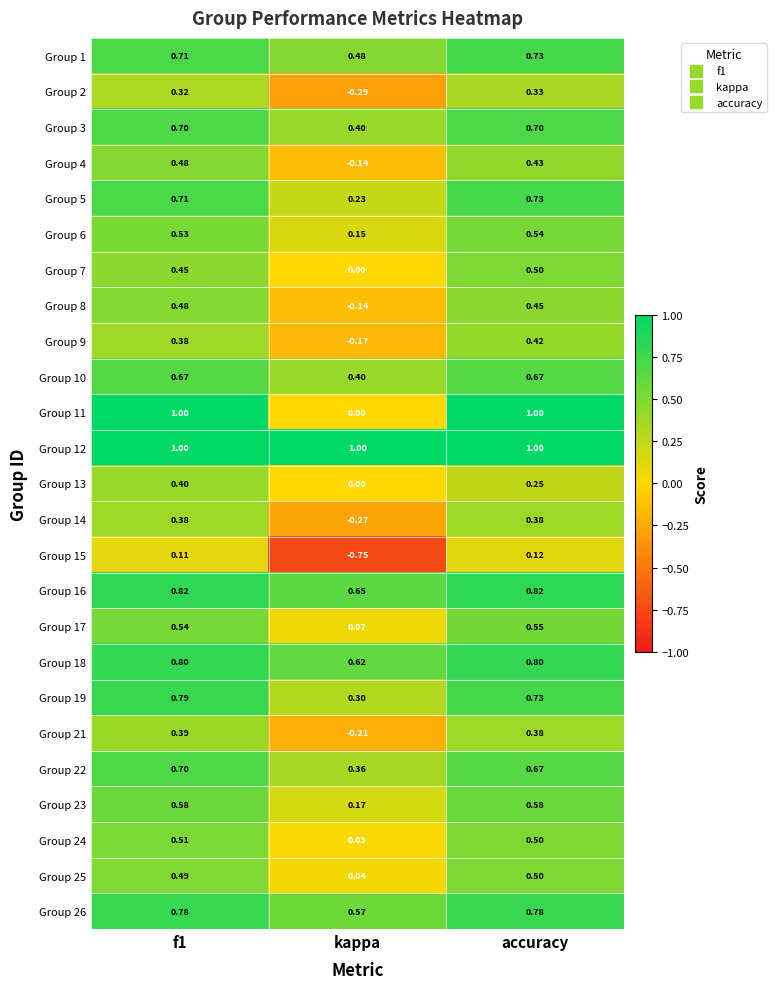

What is the total value across all series at f1?

14.7